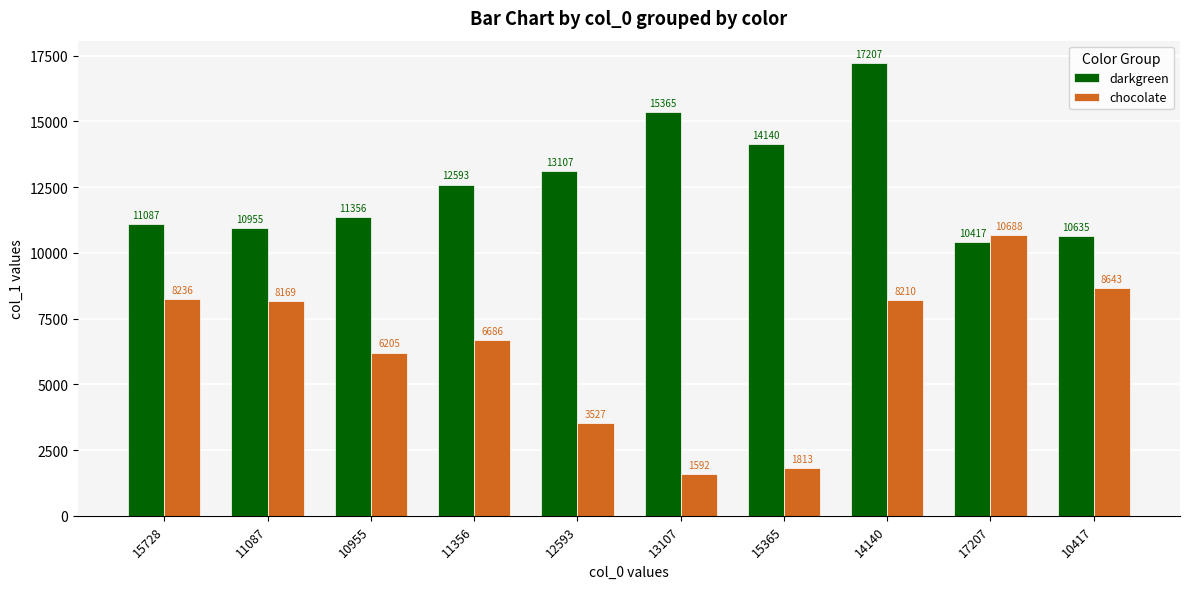

Which label corresponds to the largest value in the chart?

14140